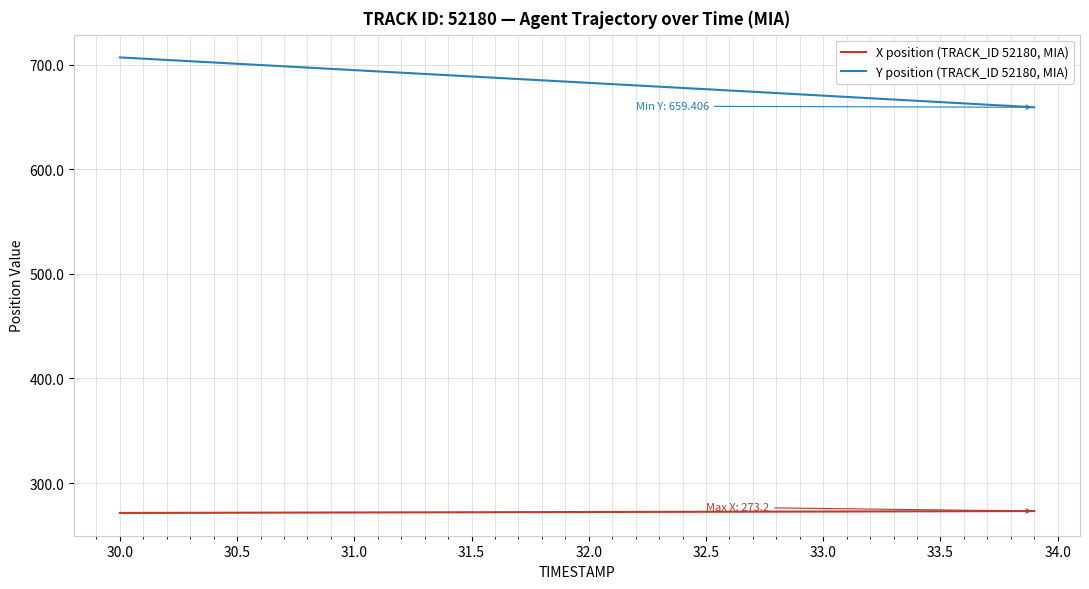

What is the minimum value for Y position (TRACK_ID 52180, MIA)?

659.4